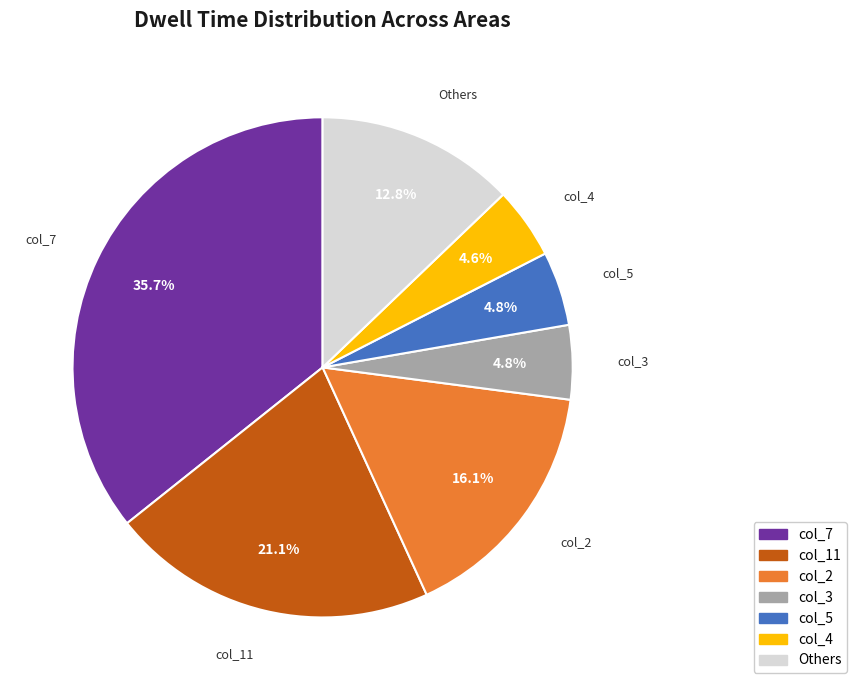

Is there a majority slice in this chart?

No